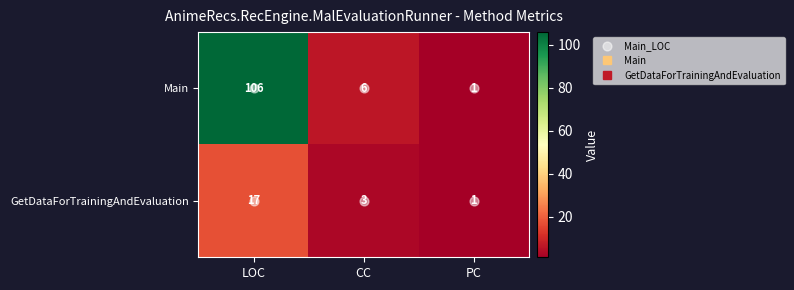

Which series has the widest spread of values?

Main